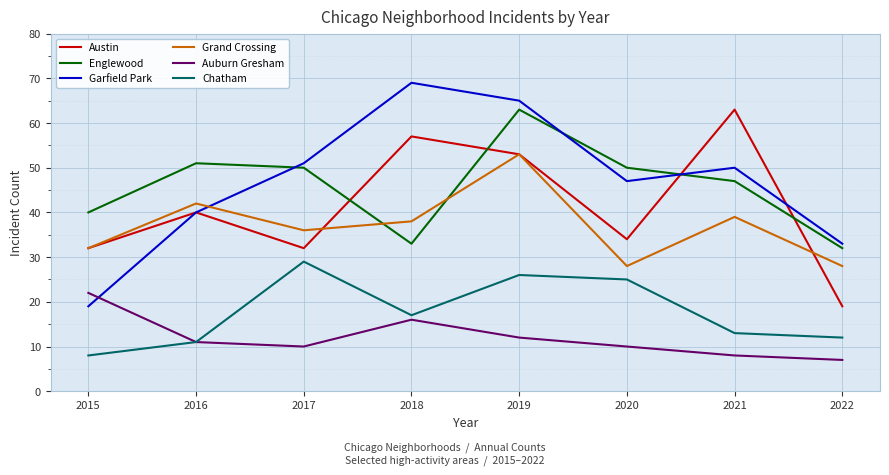

Is it true that Auburn Gresham equals 13 at 2021?

False